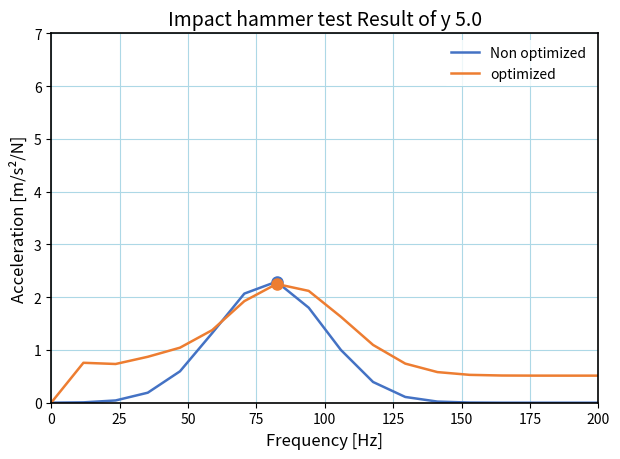

True or false: optimized and Non optimized cross at least once.

True